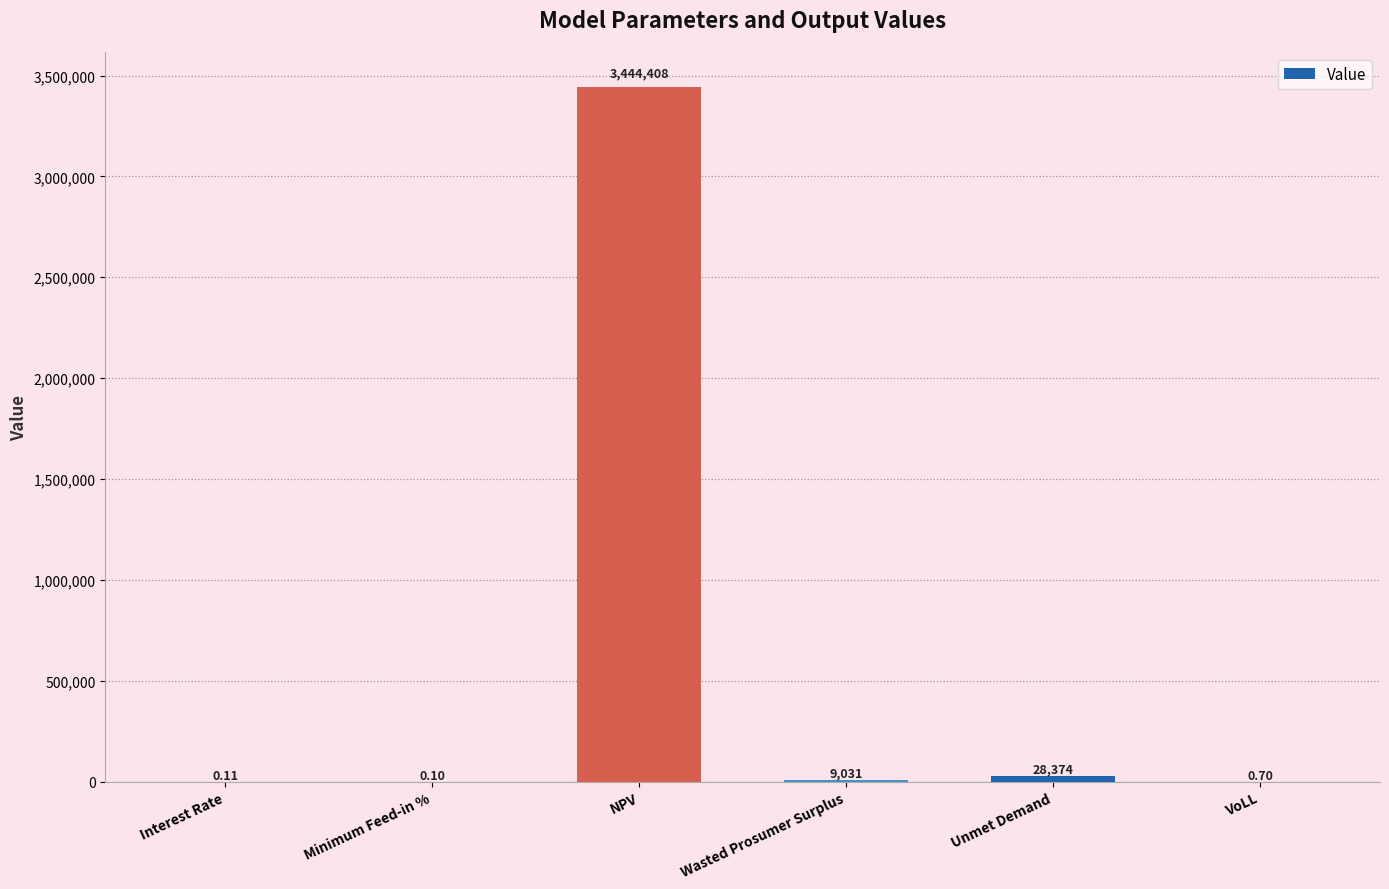

How many data points are above 9030?

3